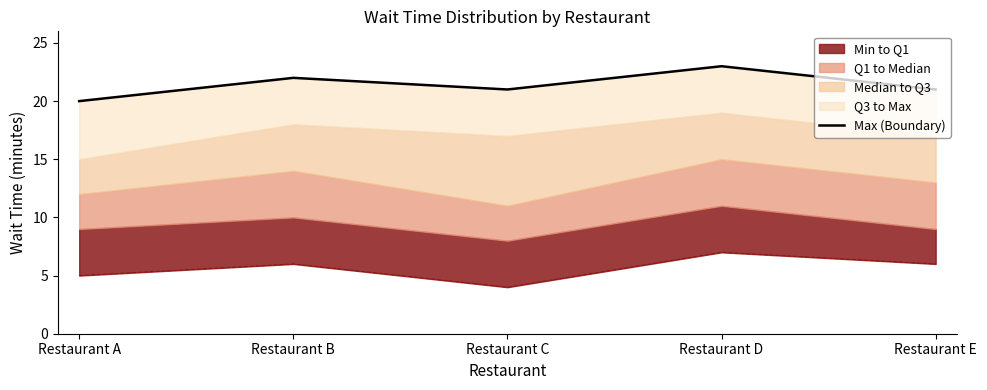

What is the ratio of the value at Restaurant C to the value at Restaurant E?

1.0